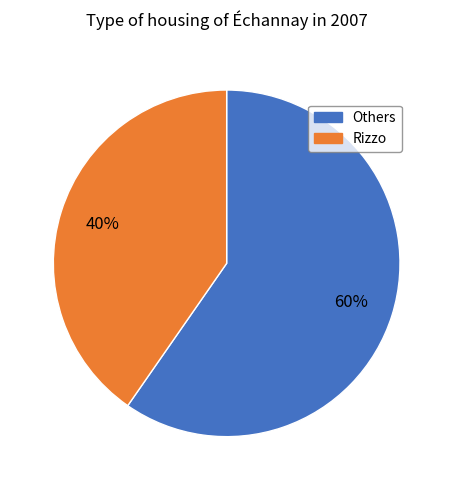

Is there a majority slice in this chart?

Yes